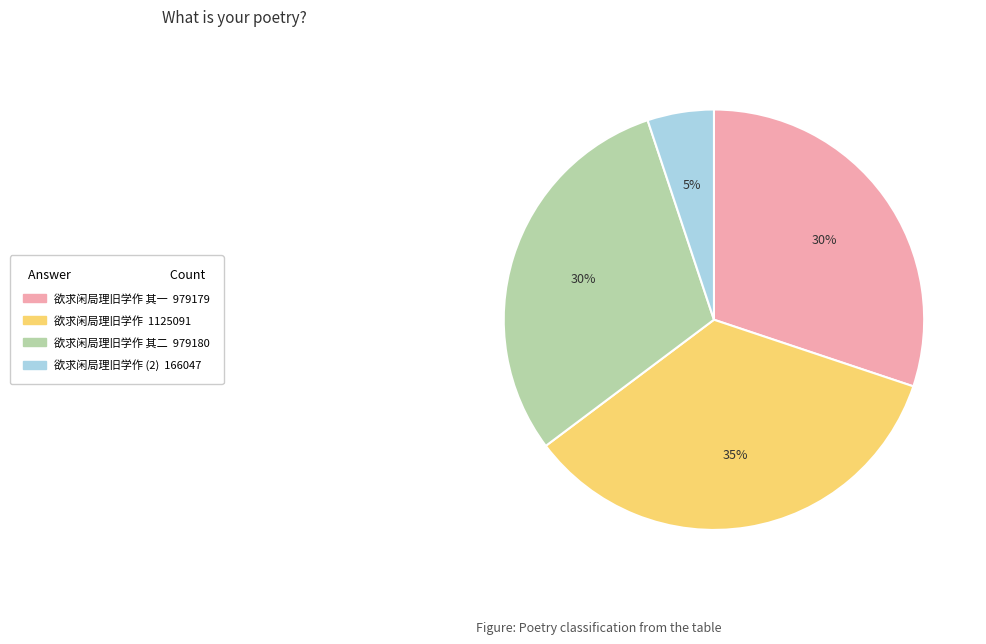

Is there any slice that represents more than half of the pie?

No